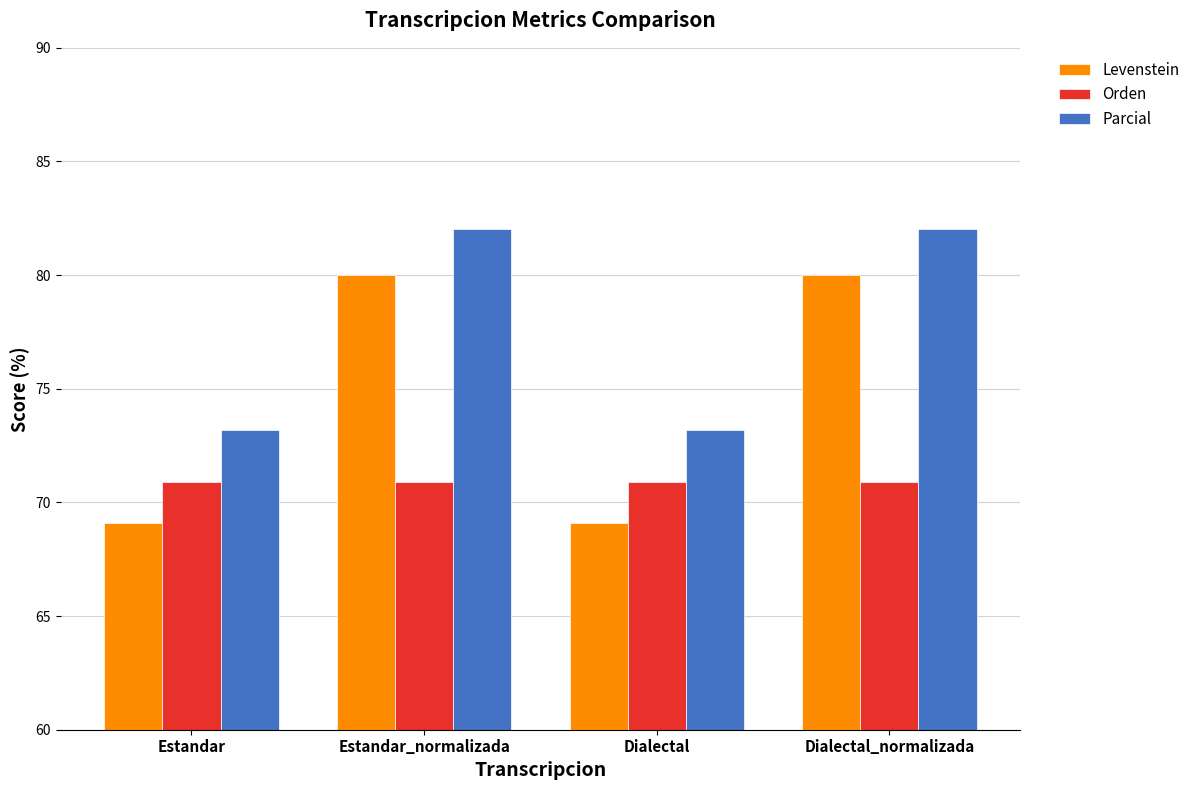

List the series in order of their overall mean, lowest first.

Orden, Levenstein, Parcial